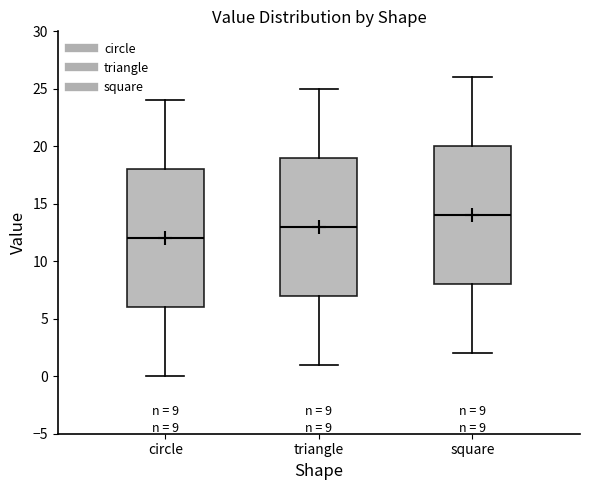

Which box's median line is the highest?

square